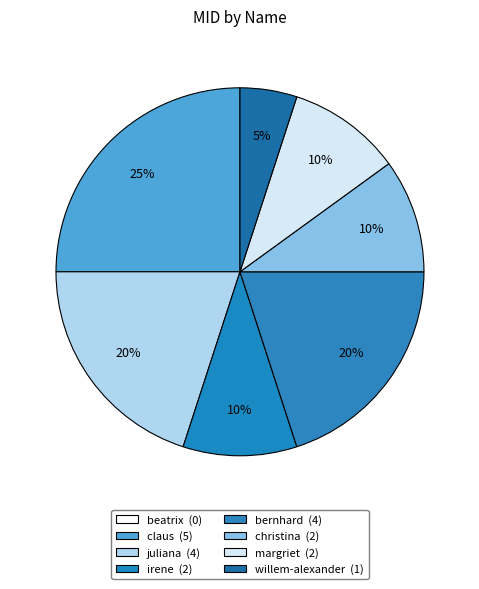

What portion of the pie excludes irene?

90.0%